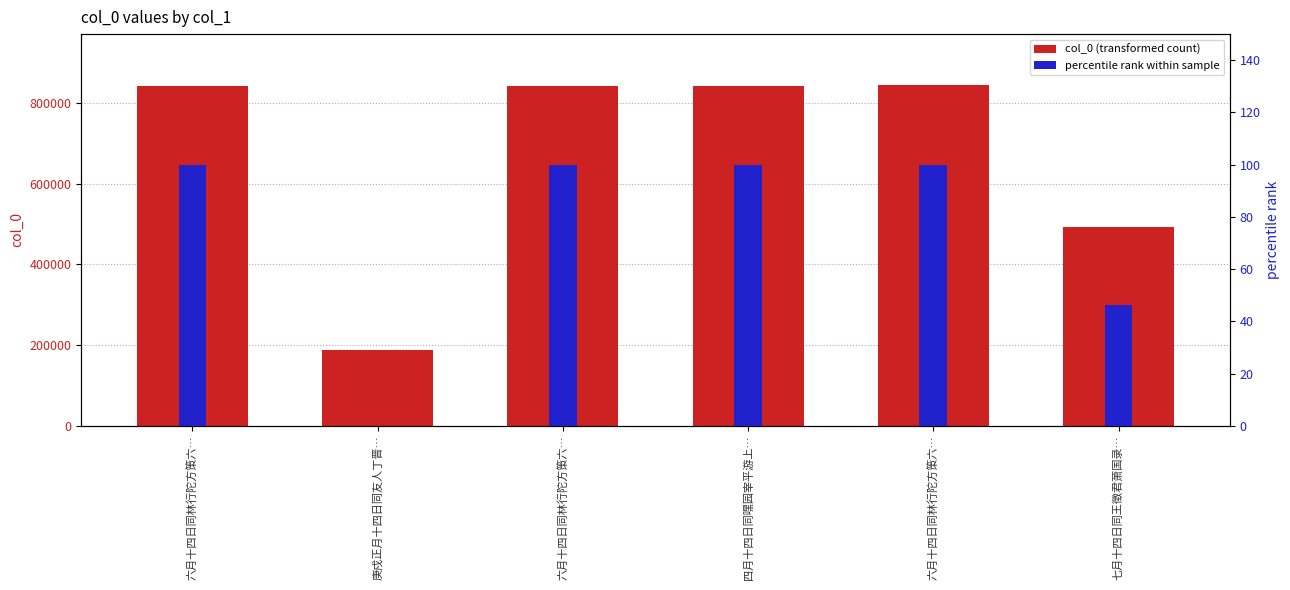

How many groups of bars are there?

6